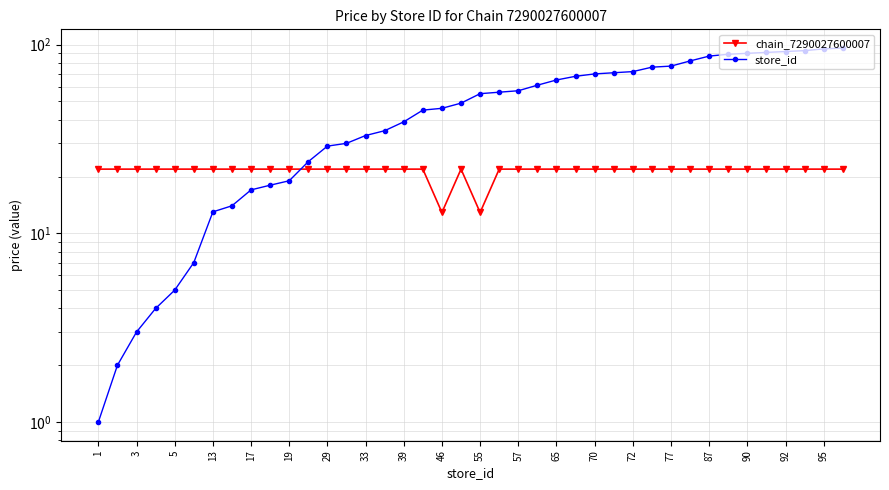

Which series has the largest total across all categories?

store_id